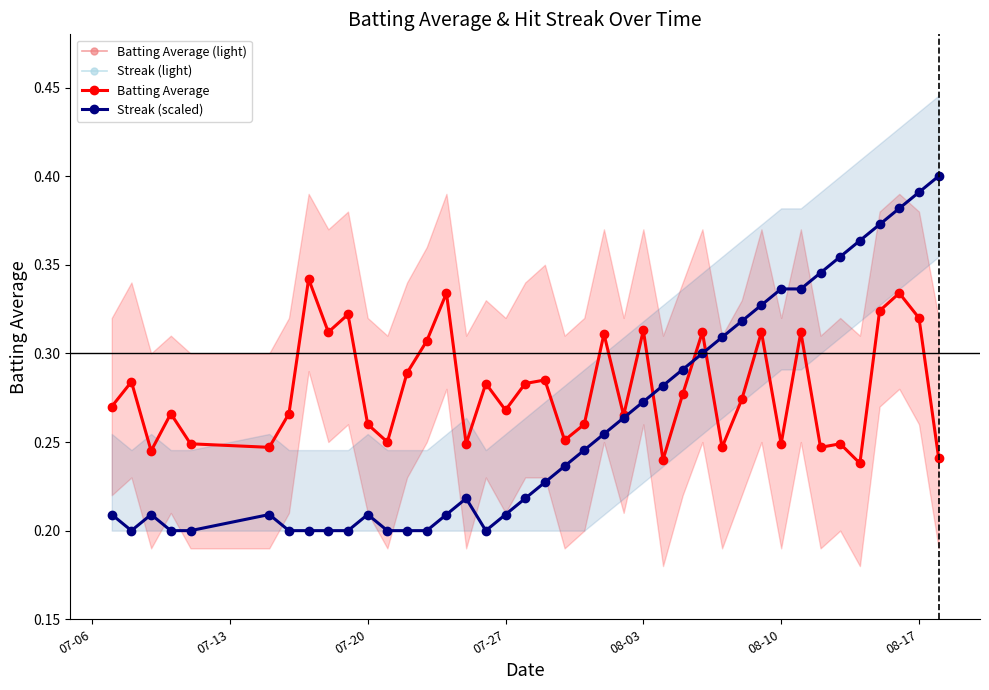

Is it true that Streak (scaled) equals 0.1 at 08-17?

False